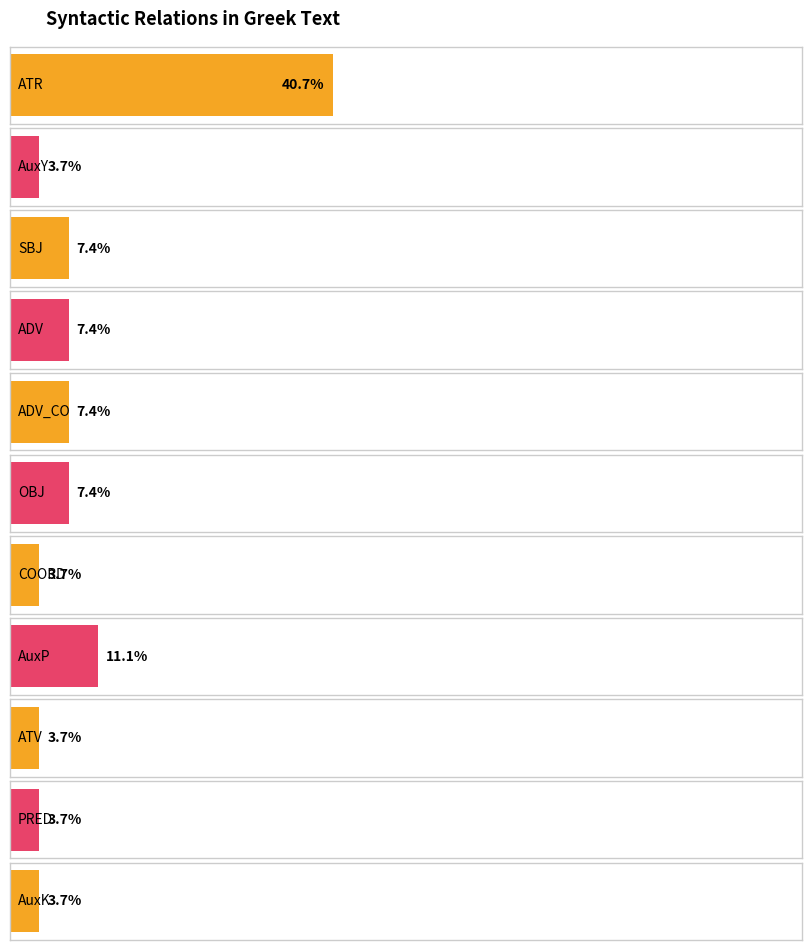

Where does the data first go above 2?

ATR